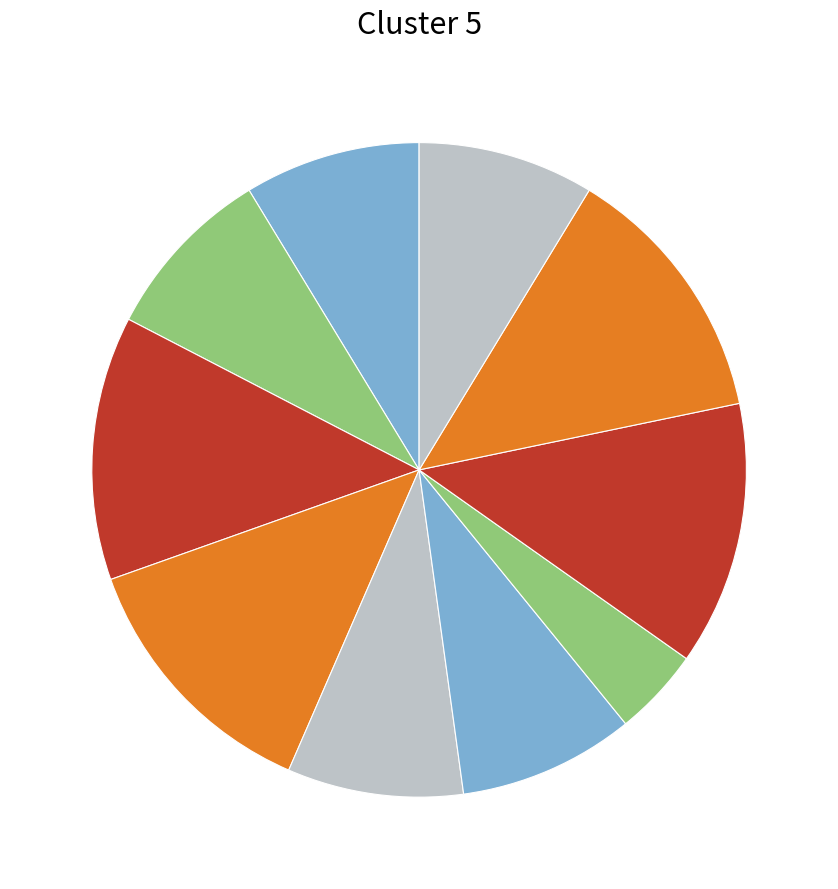

How many slices are in this pie chart?

10